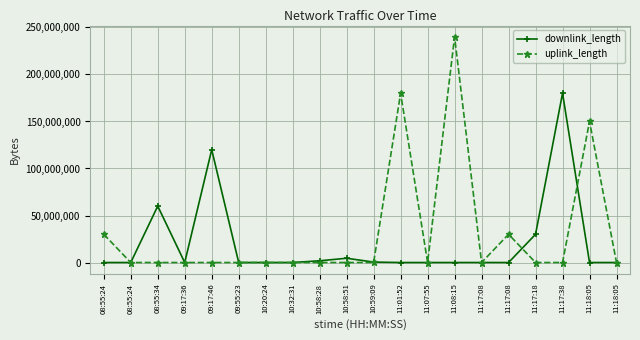

What is the difference between the uplink_length values at 11:17:08 and 11:01:52?

149998893